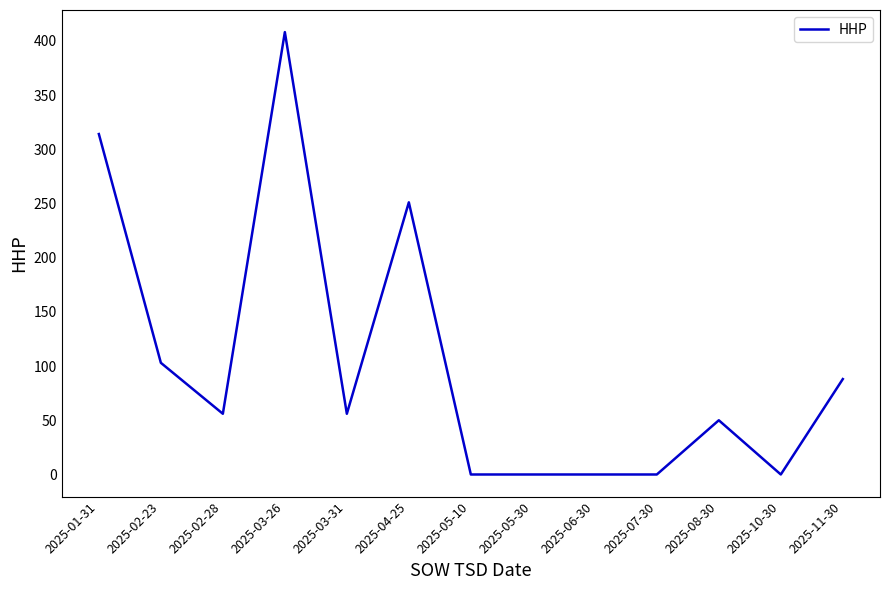

Between 2025-11-30 and 2025-08-30, which is larger?

2025-11-30